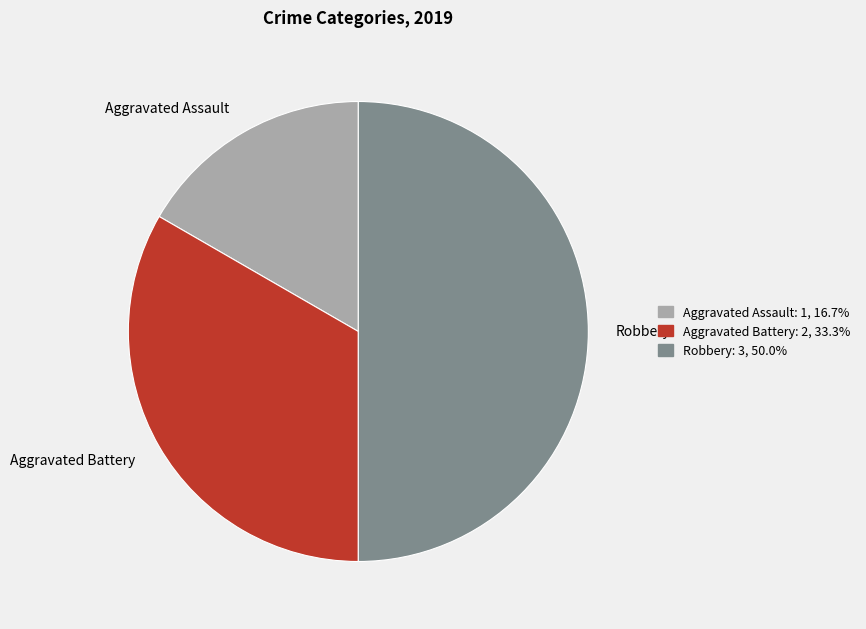

What is the ratio of the value at Robbery to the value at Aggravated Assault?

3.0